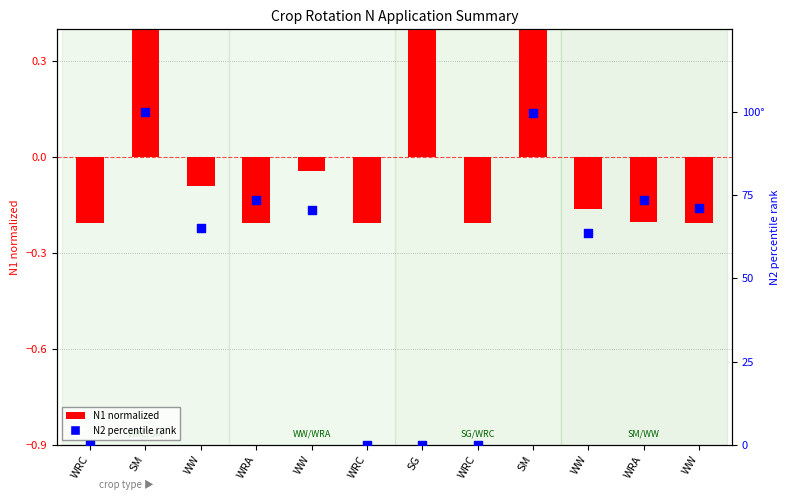

What are all the series names shown in the legend?

N1 normalized, N2 percentile rank